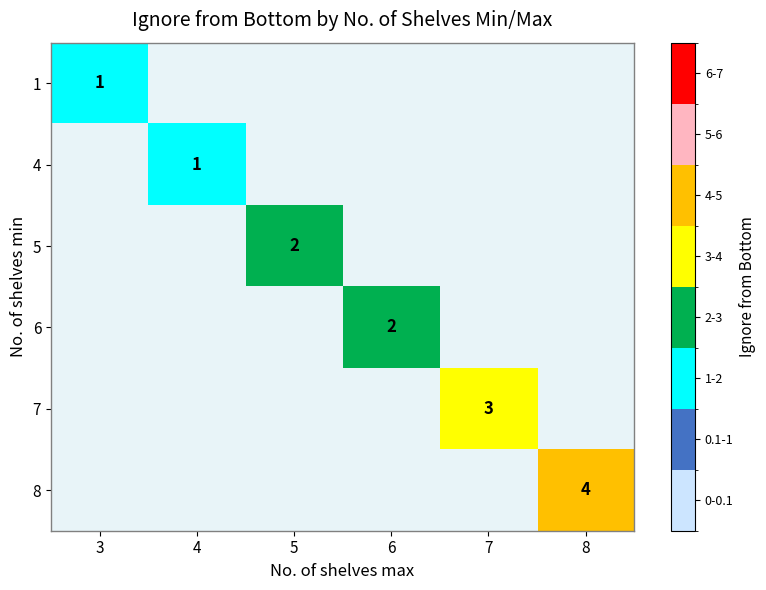

The value of 6 at 6 is 1. True or false?

False